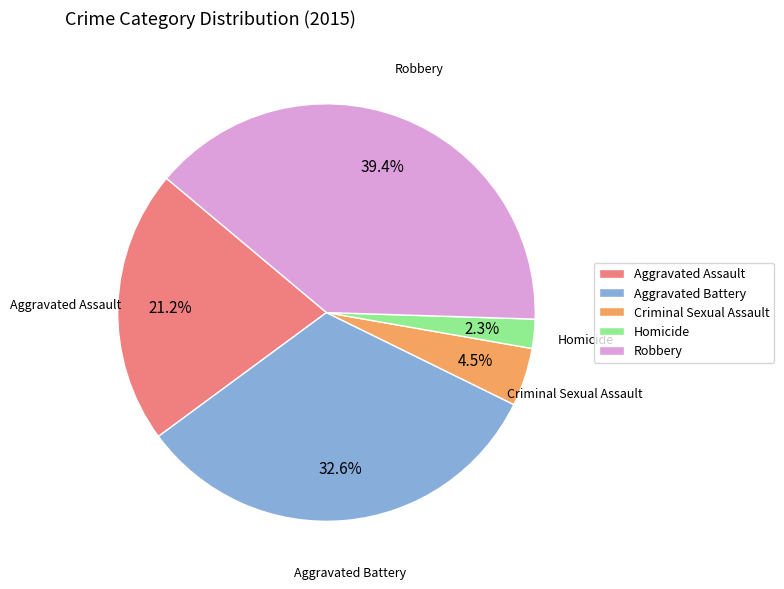

Combined, do Aggravated Battery and Robbery account for over 50%?

Yes